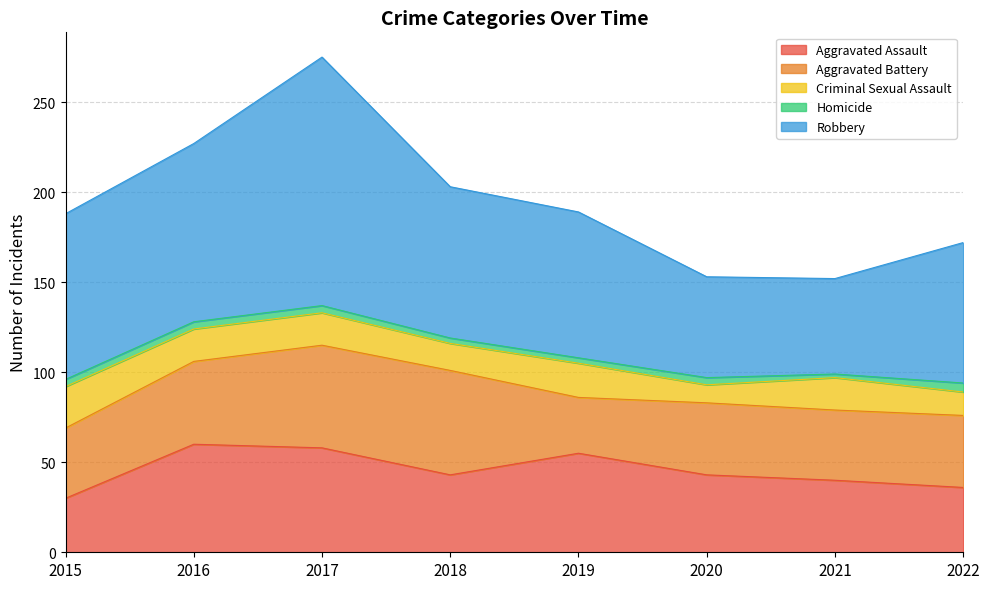

Is it true that Criminal Sexual Assault equals 26 at 2017?

False